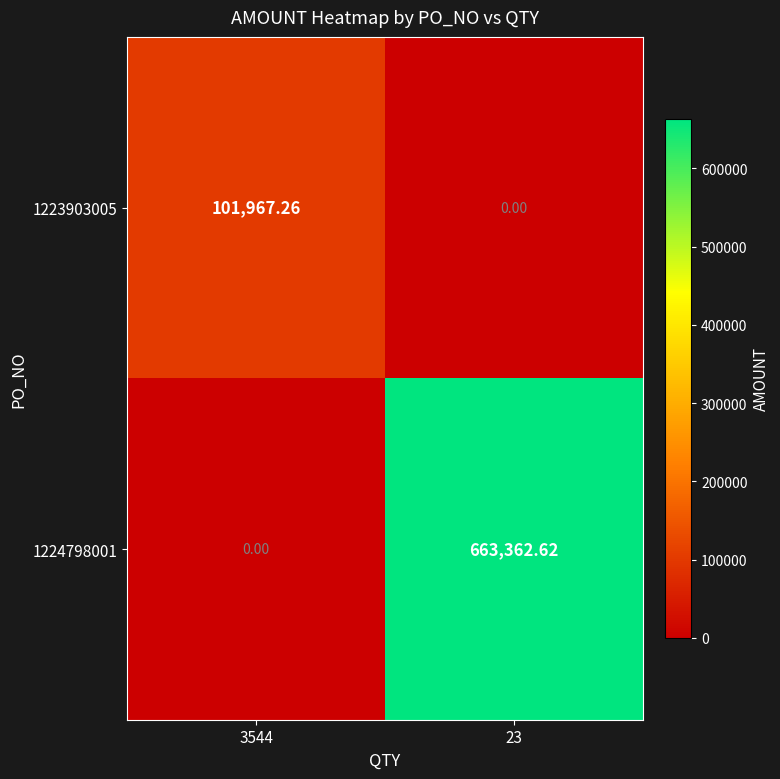

Reading left to right, extract all data points from this chart.

1223903005: 3544=101967.3	23=0.0
1224798001: 3544=0.0	23=663362.6